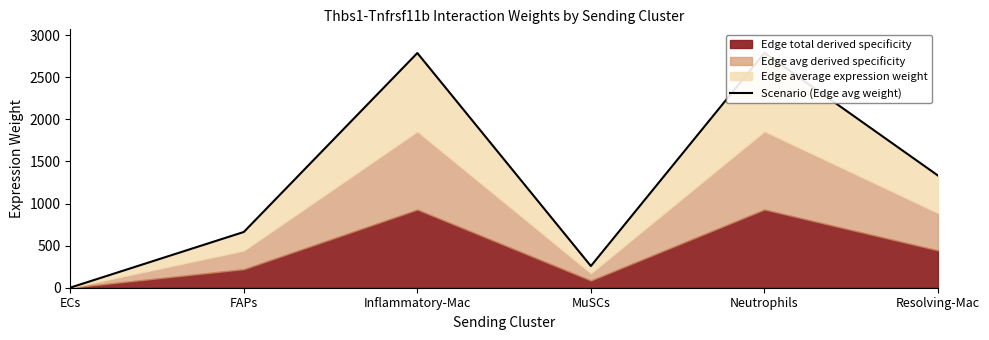

What is the difference between the maximum and minimum values?

2788.2